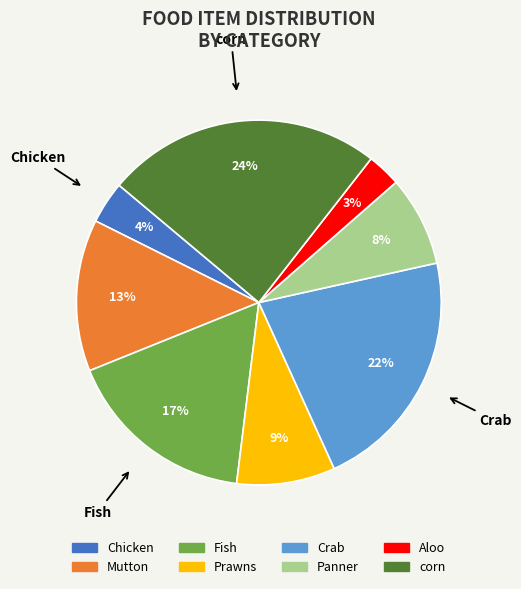

Is there any slice that represents more than half of the pie?

No